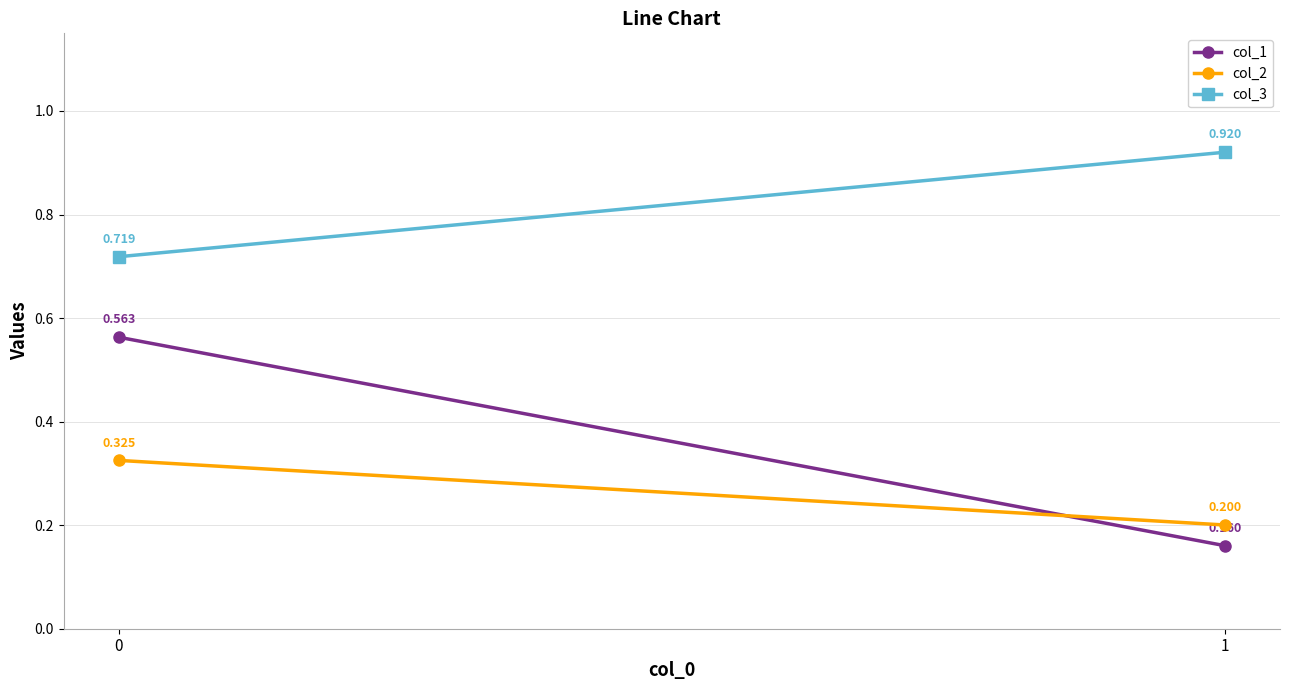

Reading right to left, what are all the values shown in this chart?

col_1: 0.2	0.6
col_2: 0.2	0.3
col_3: 0.9	0.7